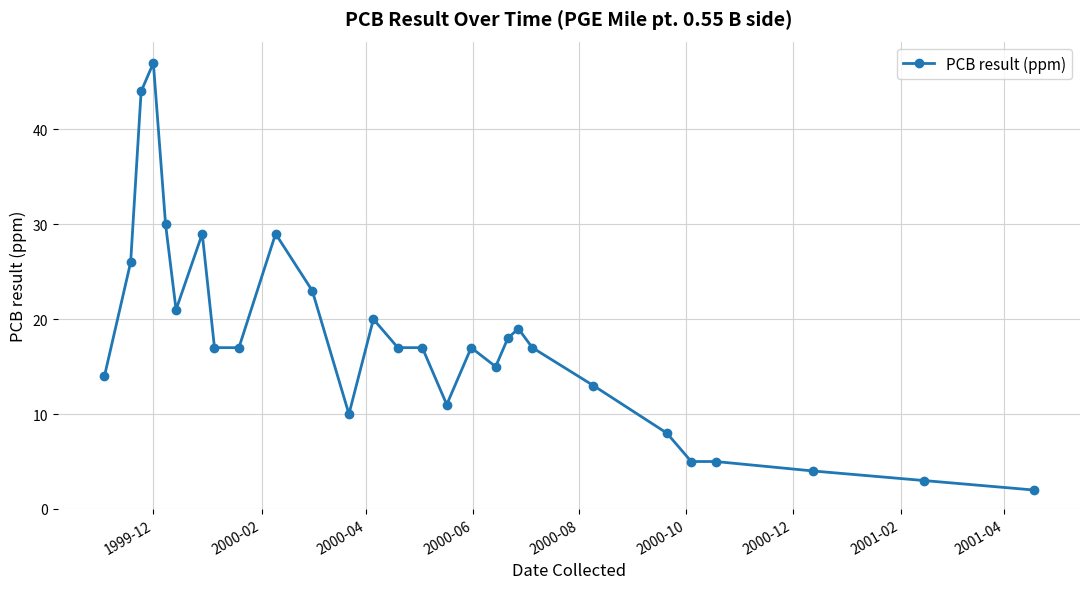

Reading left to right, list all the values displayed in this chart.

14	26	44	47	30	21	29	17	17	29	23	10	20	17	17	11	17	15	18	19	17	13	8	5	5	4	3	2